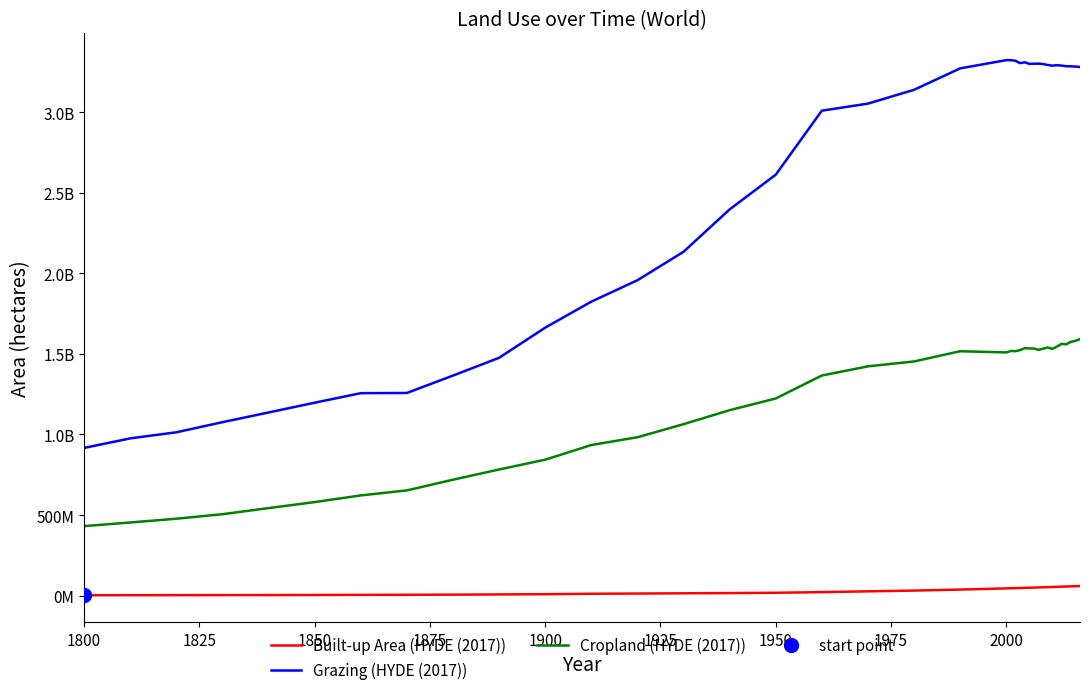

At how many categories does at least one series exceed 1953575226?

25